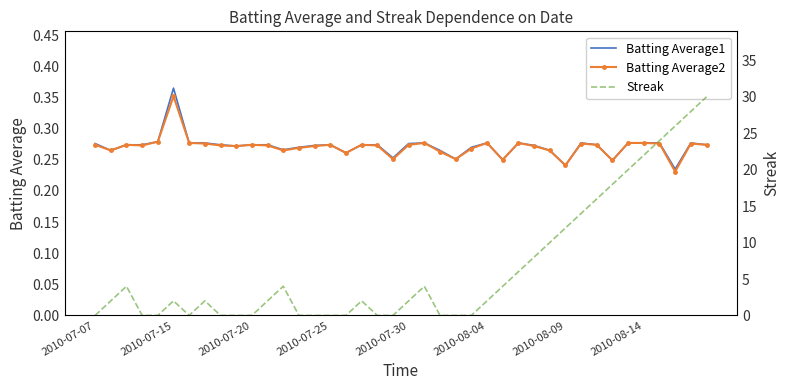

True or false: Batting Average1 and Batting Average2 cross at least once.

False